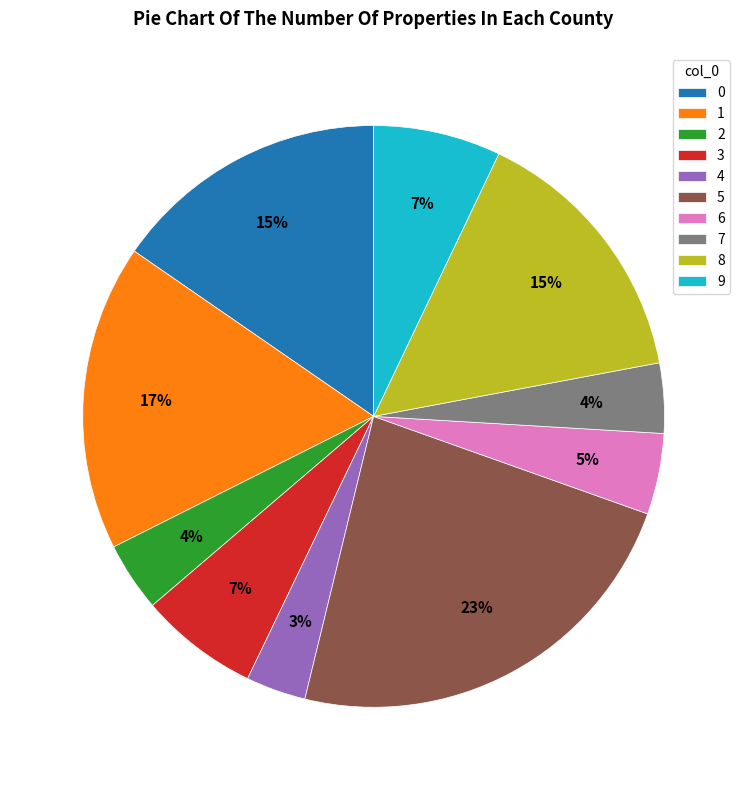

How many slices are in this pie chart?

10